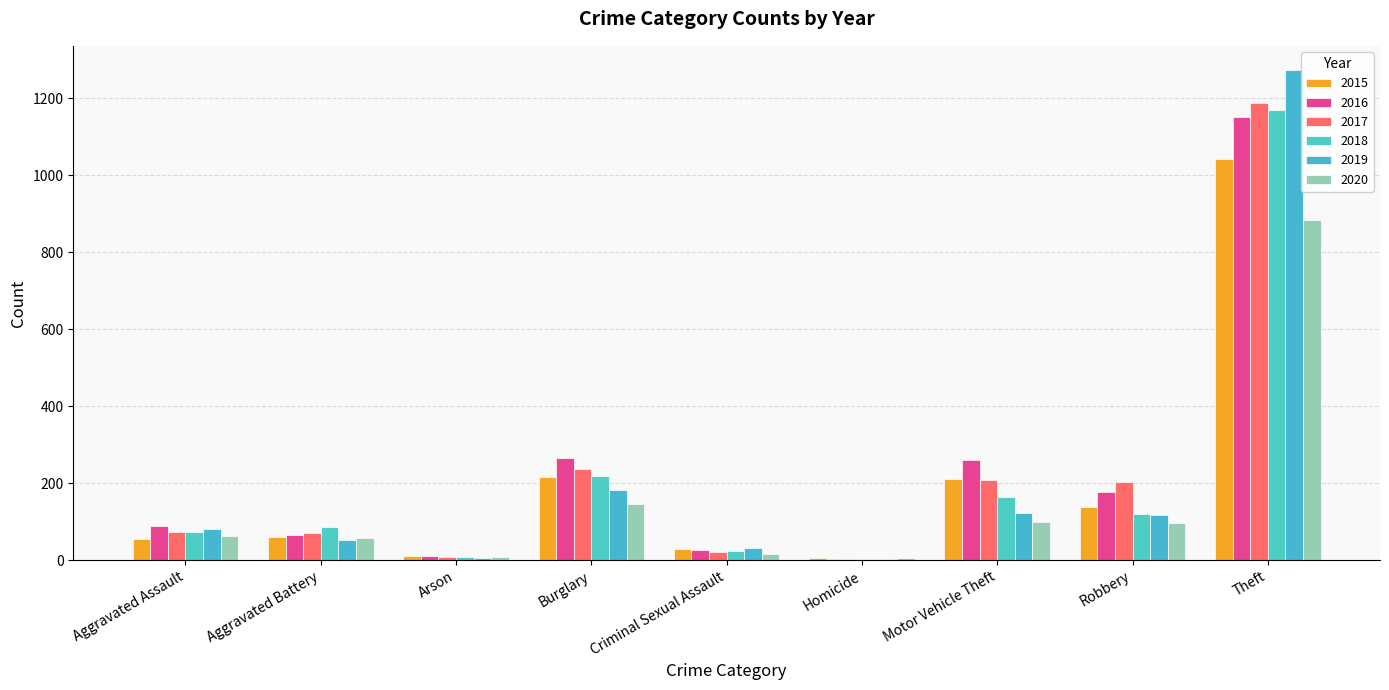

What are all the series names shown in the legend?

2015, 2016, 2017, 2018, 2019, 2020